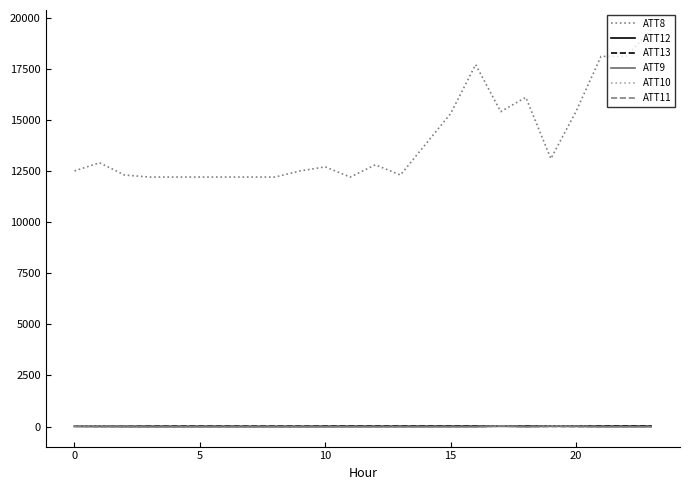

True or false: ATT8 and ATT12 cross at least once.

False